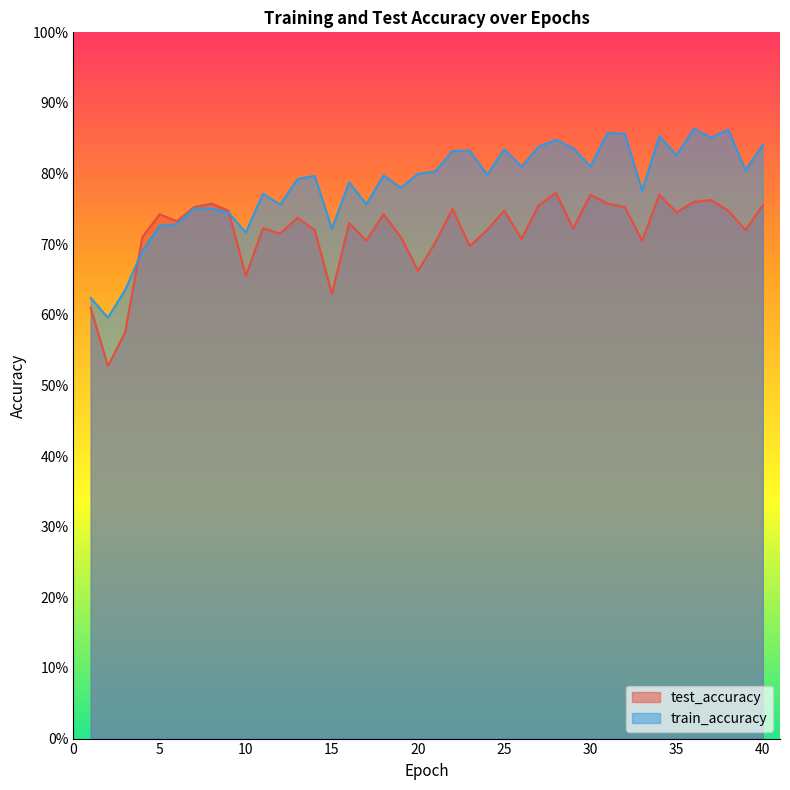

Which series has the widest spread of values?

train_accuracy